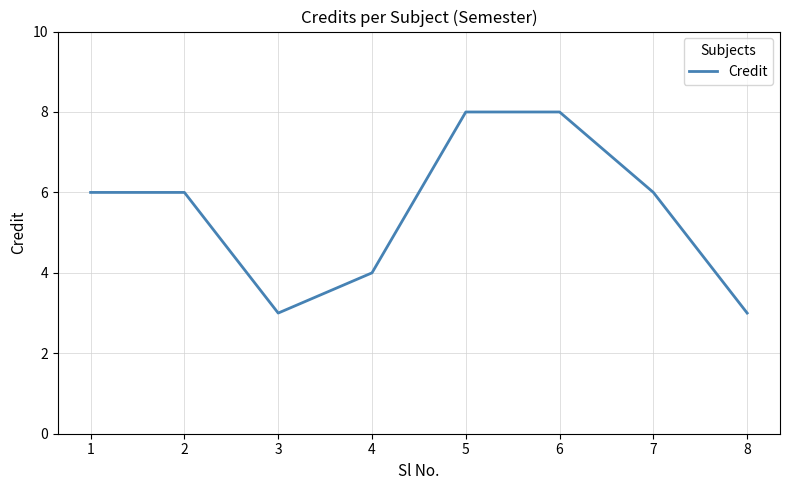

What is the maximum value shown in the chart?

8